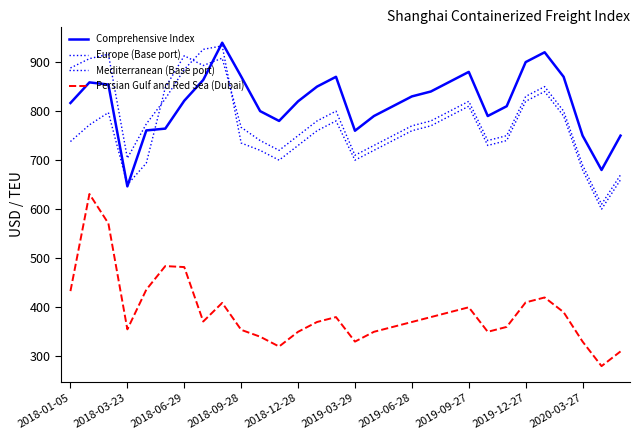

Reading left to right, transcribe all the data shown in this chart.

Comprehensive Index: 816.6	858.6	854.2	646.6	760.7	764.3	821.2	863.6	939.5	870.6	800.0	780.0	820.0	850.0	870.0	760.0	790.0	810.0	830.0	840.0	860.0	880.0	790.0	810.0	900.0	920.0	870.0	750.0	680.0	750.0
Europe (Base port): 888.0	907.0	916.0	704.0	774.0	825.0	885.0	926.0	933.0	735.0	720.0	700.0	730.0	760.0	780.0	700.0	720.0	740.0	760.0	770.0	790.0	810.0	730.0	740.0	820.0	840.0	790.0	680.0	600.0	660.0
Mediterranean (Base port): 738.0	772.0	797.0	650.0	694.0	848.0	913.0	893.0	908.0	767.0	740.0	720.0	750.0	780.0	800.0	710.0	730.0	750.0	770.0	780.0	800.0	820.0	740.0	750.0	830.0	850.0	800.0	690.0	610.0	670.0
Persian Gulf and Red Sea (Dubai): 433.0	631.0	571.0	355.0	436.0	484.0	482.0	371.0	409.0	354.0	340.0	320.0	350.0	370.0	380.0	330.0	350.0	360.0	370.0	380.0	390.0	400.0	350.0	360.0	410.0	420.0	390.0	330.0	280.0	310.0